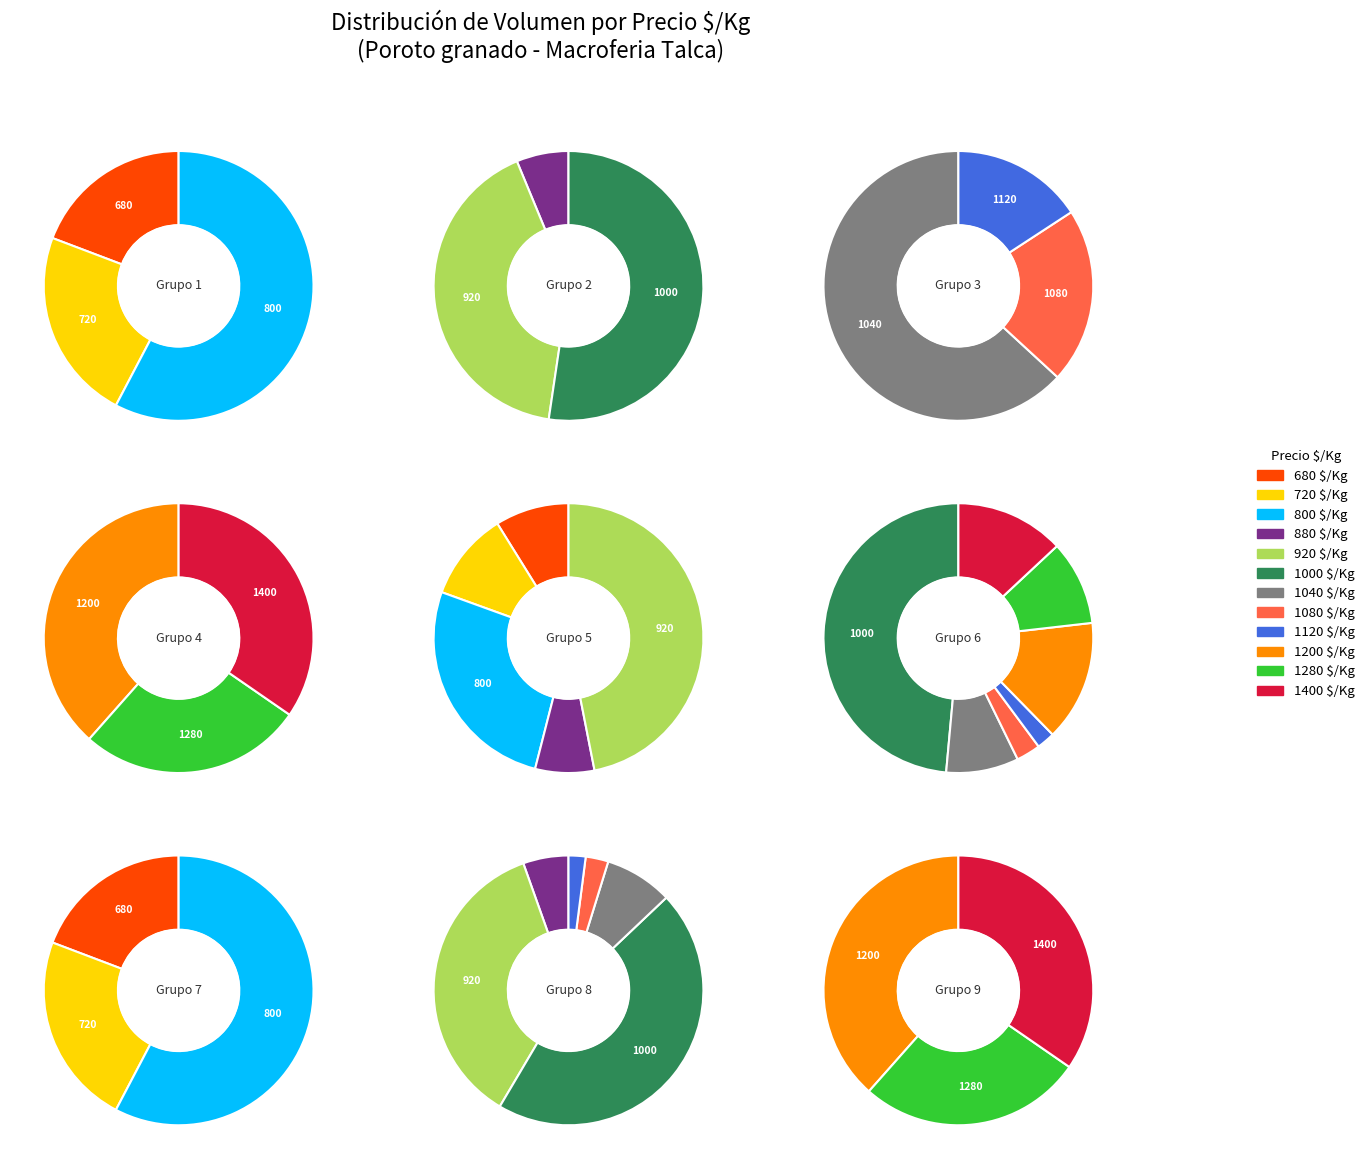

Rank the categories by value from highest to lowest.

1000, 920, 800, 1200, 1400, 1280, 720, 1040, 680, 880, 1080, 1120